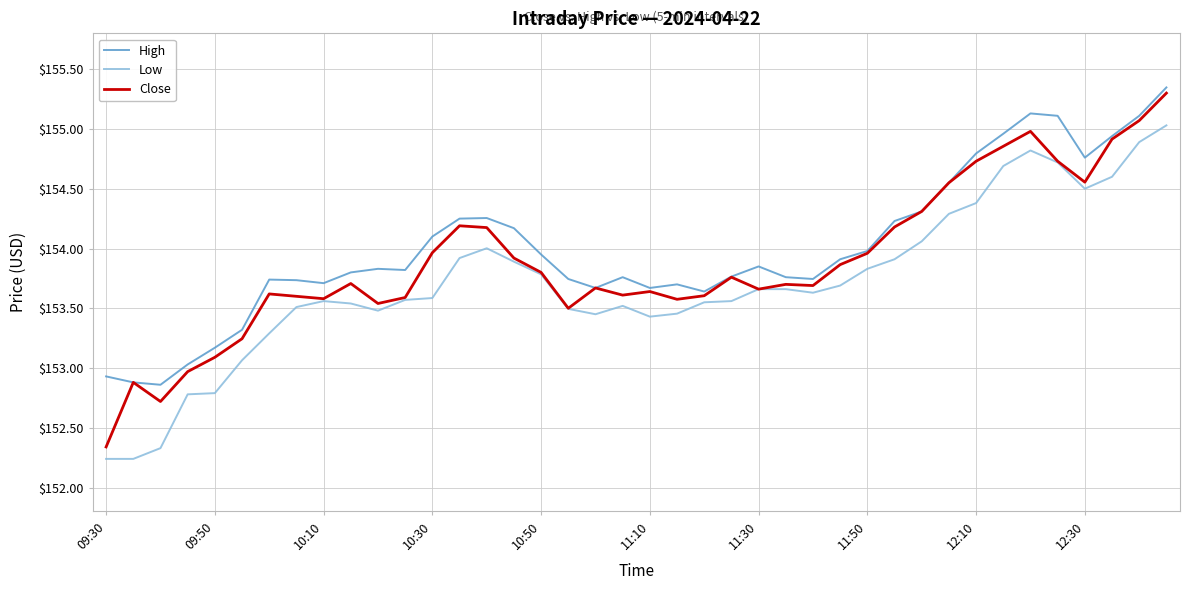

Rank the series by their average value, from highest to lowest.

High, Close, Low